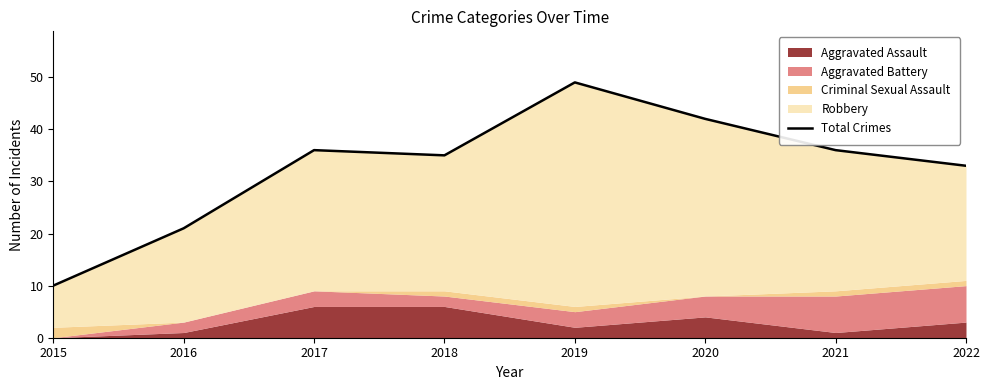

List the labels in order of value, smallest first.

2015, 2016, 2022, 2018, 2017, 2021, 2020, 2019